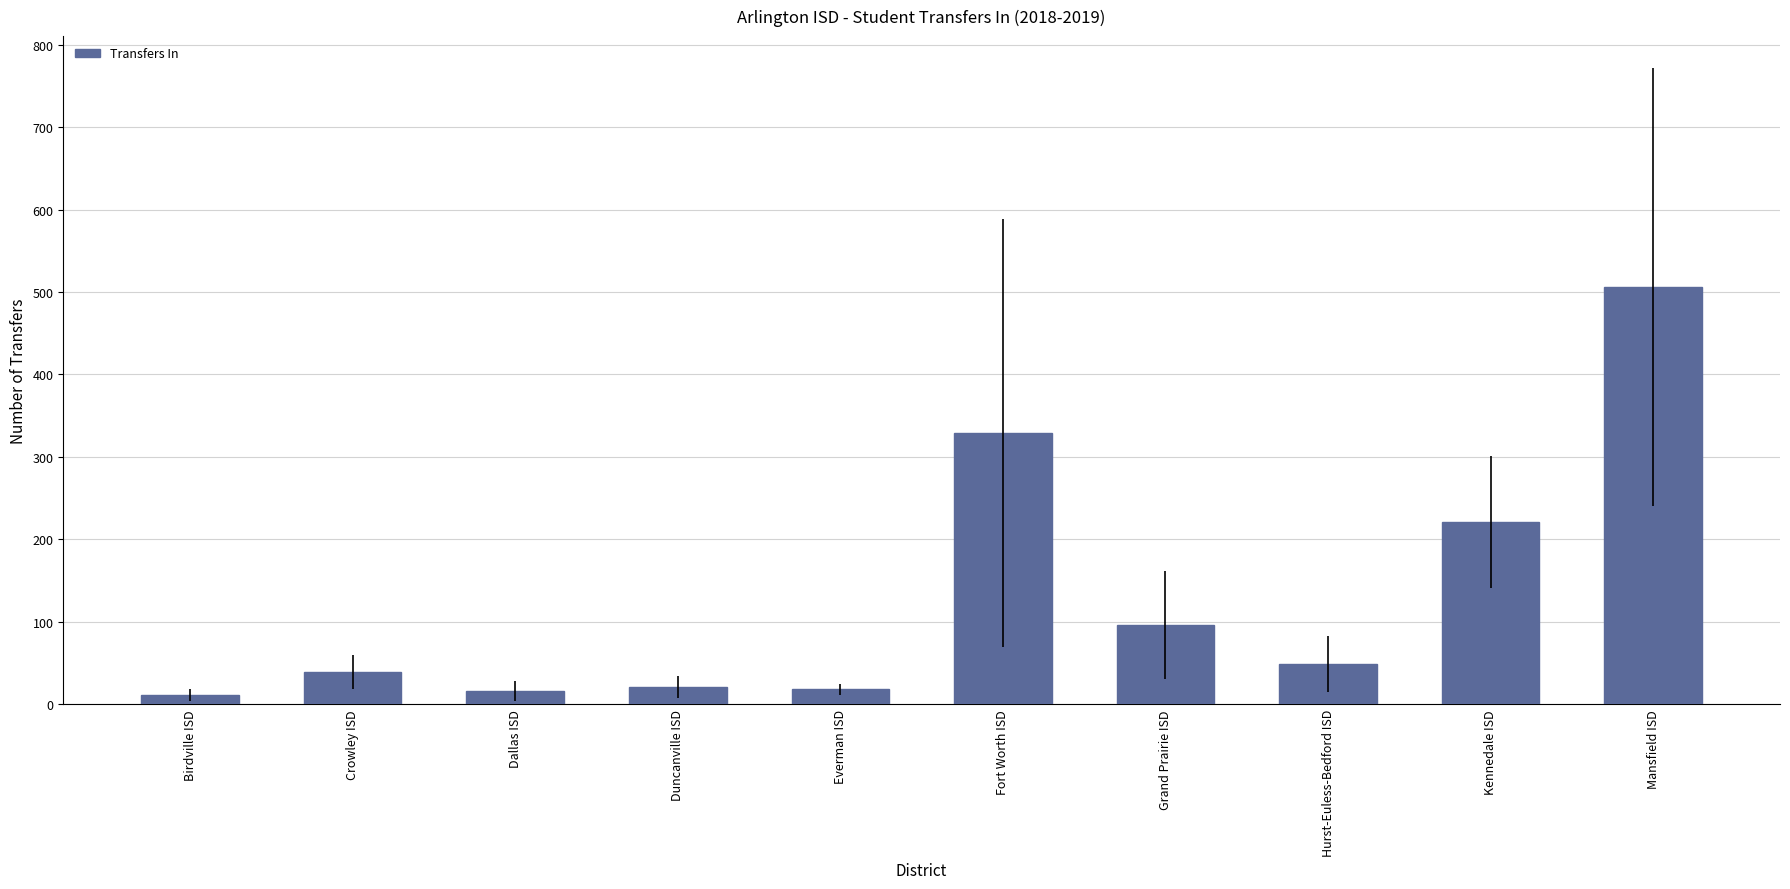

How many data points does each series have?

10